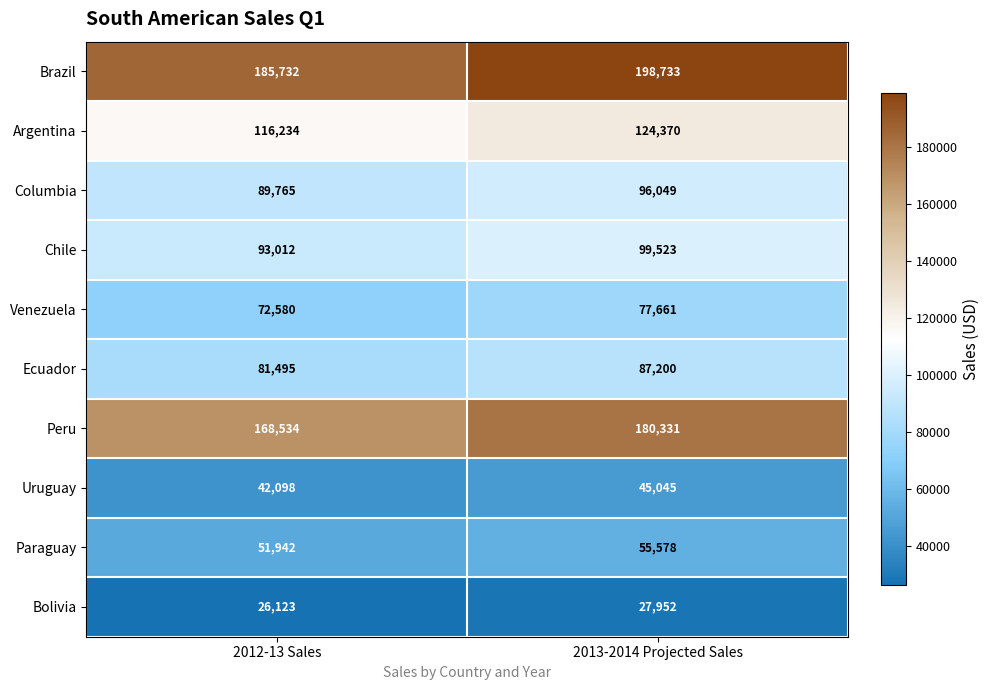

At how many categories does at least one series exceed 62518?

2